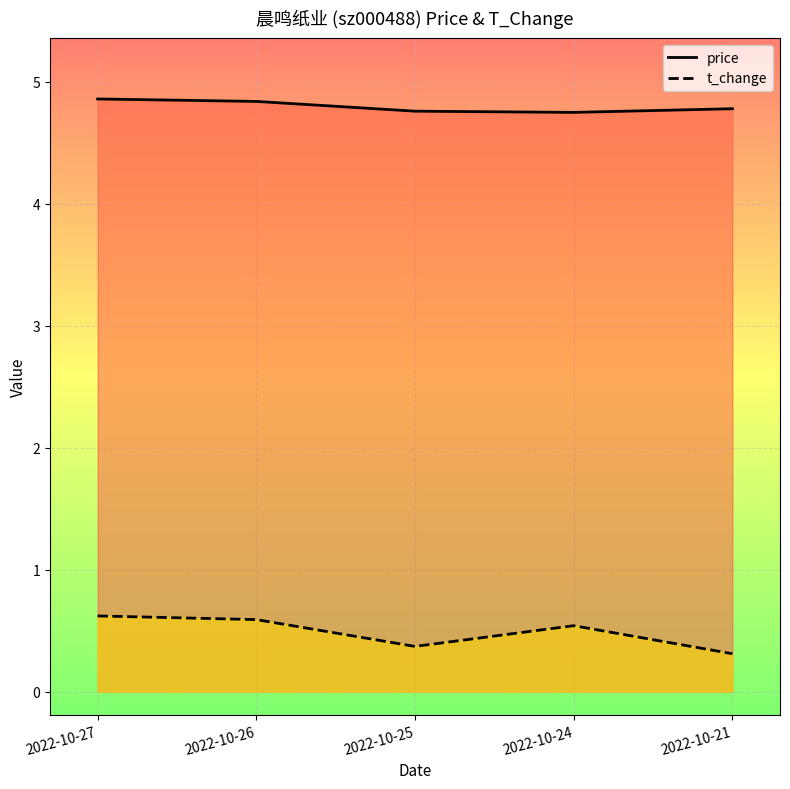

What are all the series names shown in the legend?

price, t_change